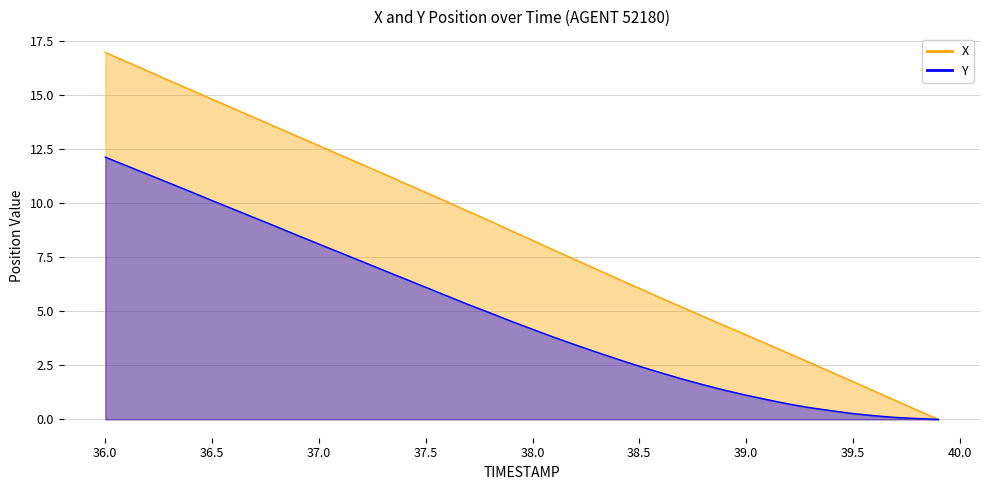

True or false: Y has a value of 6.1 at 37.5.

True